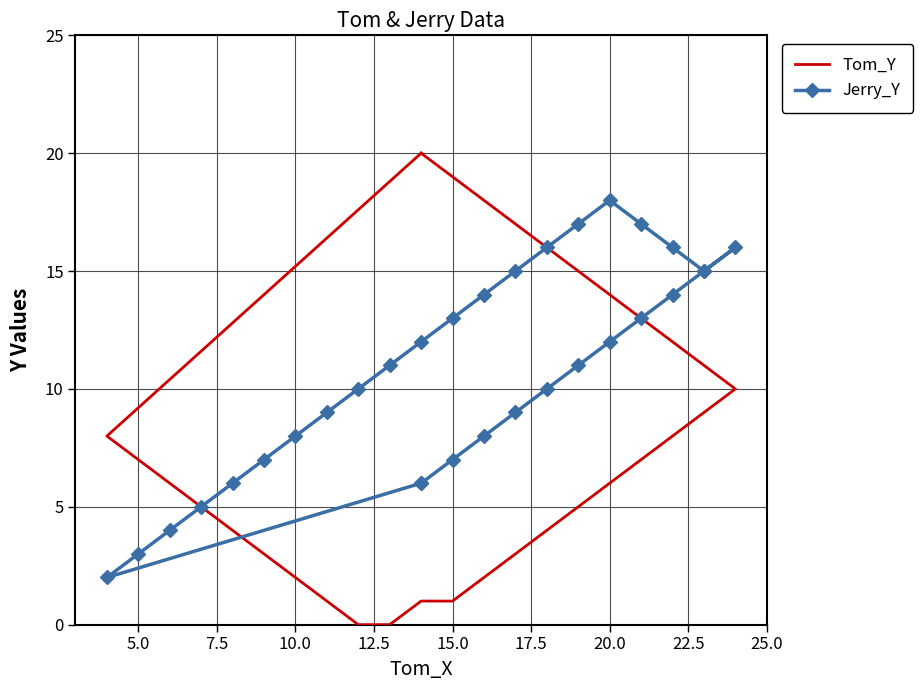

True or false: Tom_Y and Jerry_Y cross at least once.

False